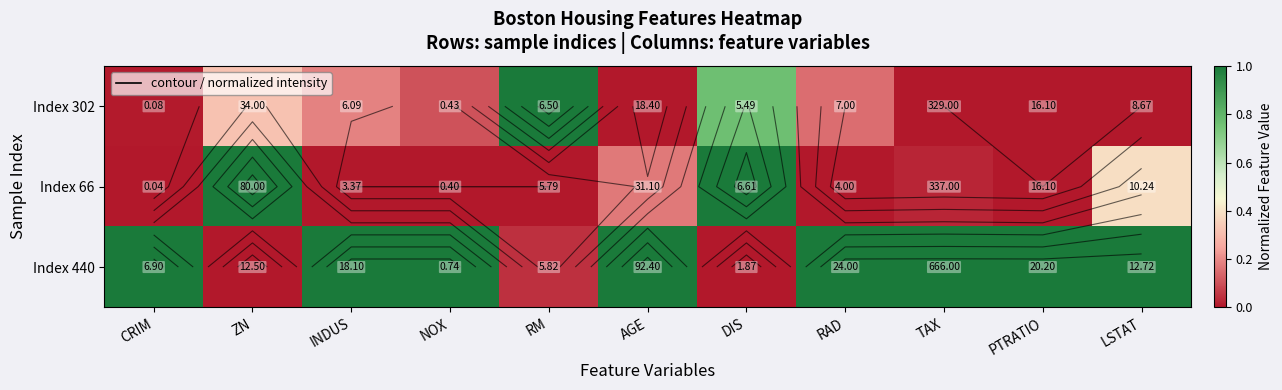

Rank the categories by Index 302 value from lowest to highest.

AGE, TAX, PTRATIO, LSTAT, CRIM, NOX, RAD, INDUS, ZN, DIS, RM